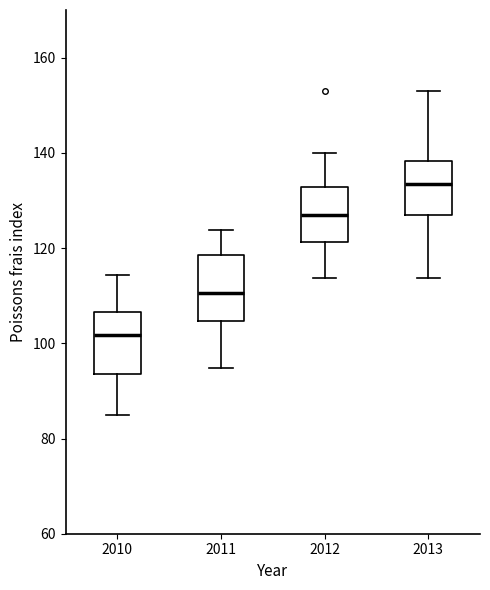

Which box's median line is the highest?

2013